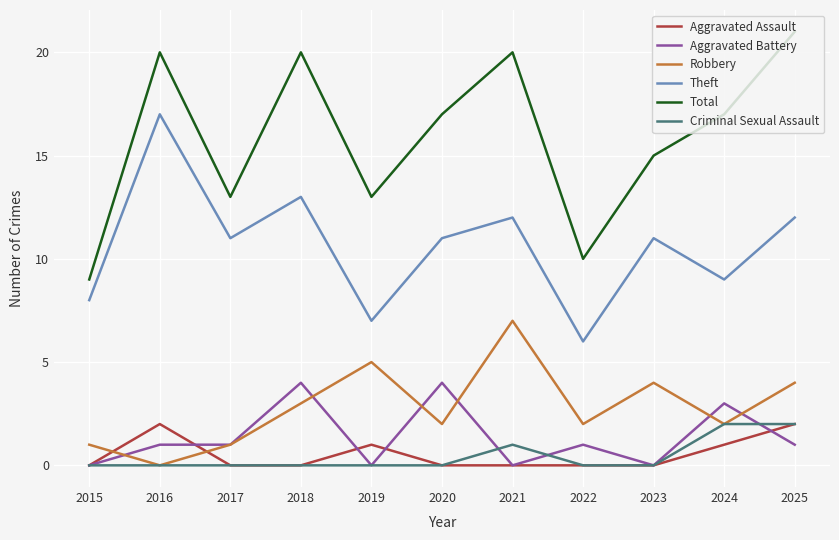

Reading left to right, extract all data points from this chart.

Aggravated Assault: 0	2	0	0	1	0	0	0	0	1	2
Aggravated Battery: 0	1	1	4	0	4	0	1	0	3	1
Robbery: 1	0	1	3	5	2	7	2	4	2	4
Theft: 8	17	11	13	7	11	12	6	11	9	12
Total: 9	20	13	20	13	17	20	10	15	17	21
Criminal Sexual Assault: 0	0	0	0	0	0	1	0	0	2	2